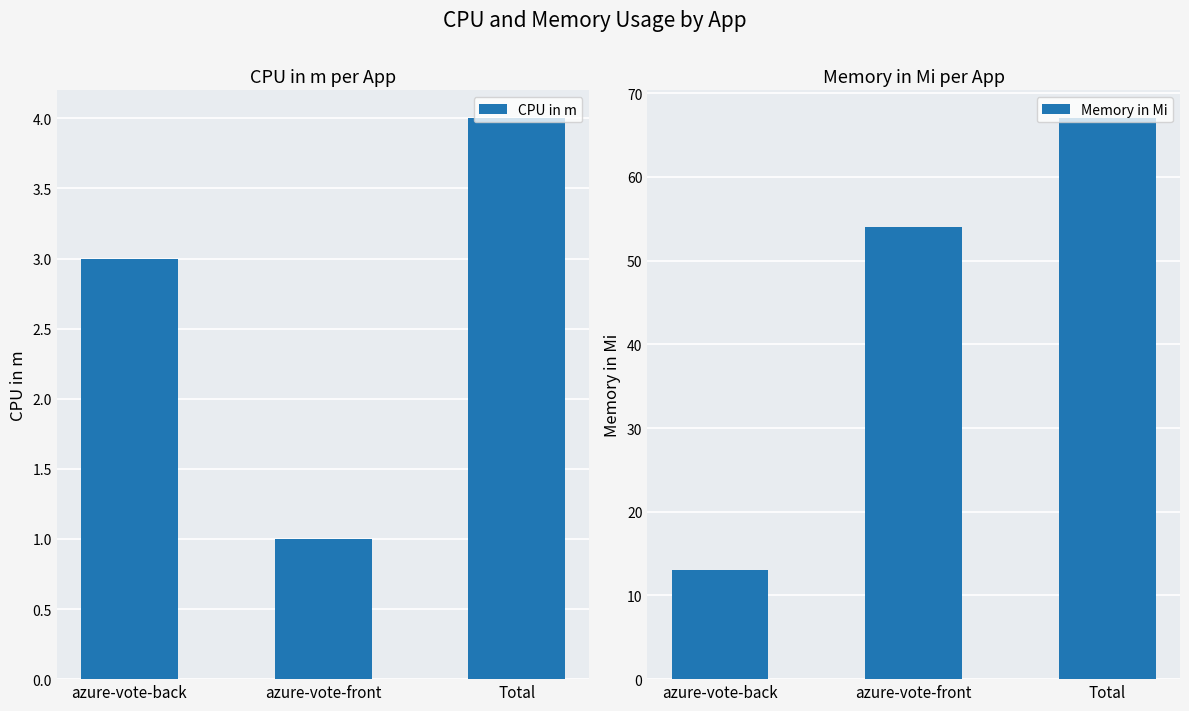

What is the difference between the Memory in Mi values at azure-vote-back and Total?

54